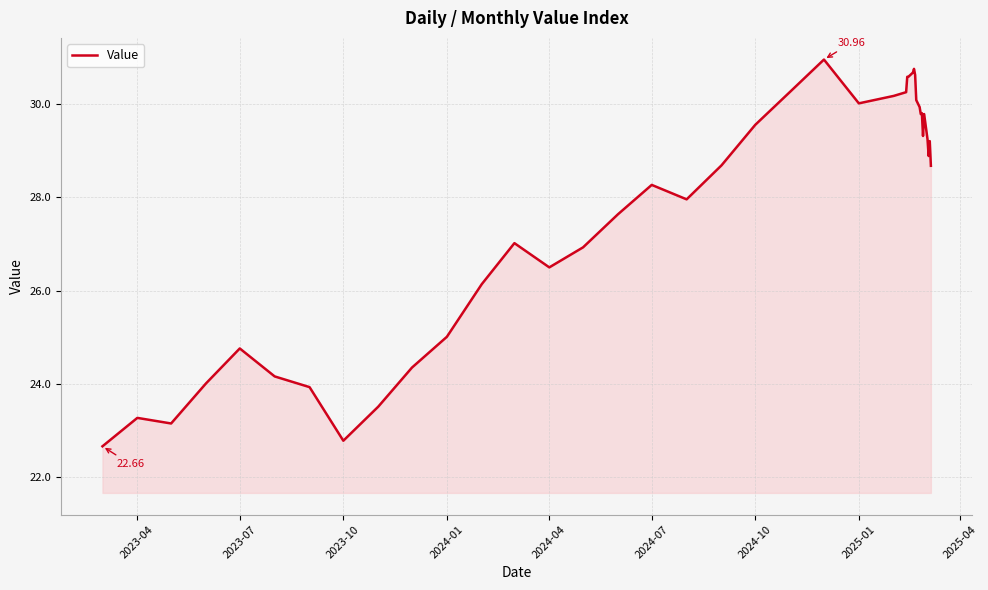

What is the difference between the maximum and minimum values?

8.3